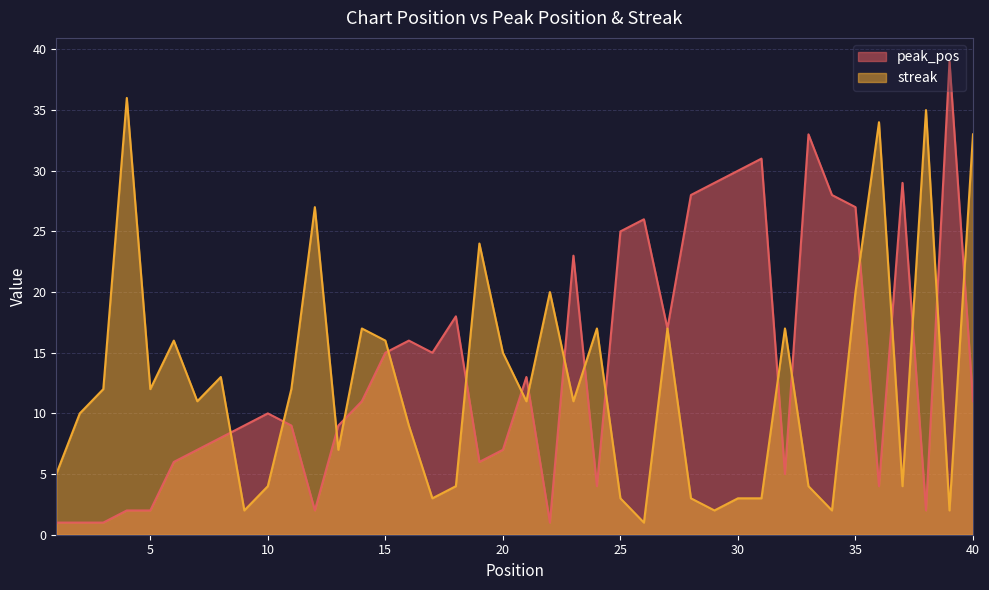

Does the chart have visible grid lines?

Yes